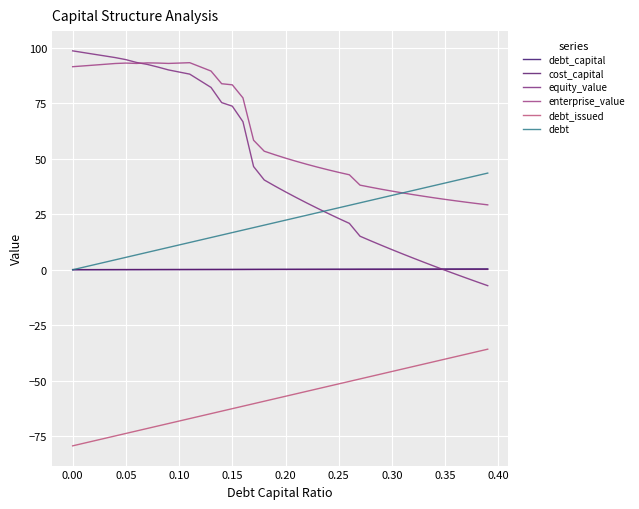

What is the minimum value shown in the chart?

-79.3